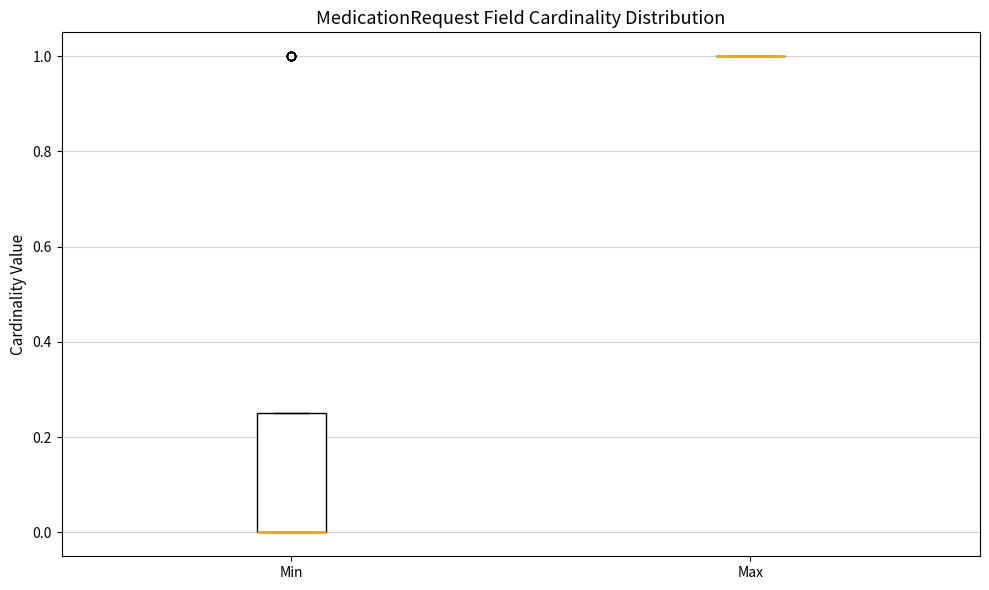

Comparing the boxes themselves (not the whiskers), which one is the tallest?

Min